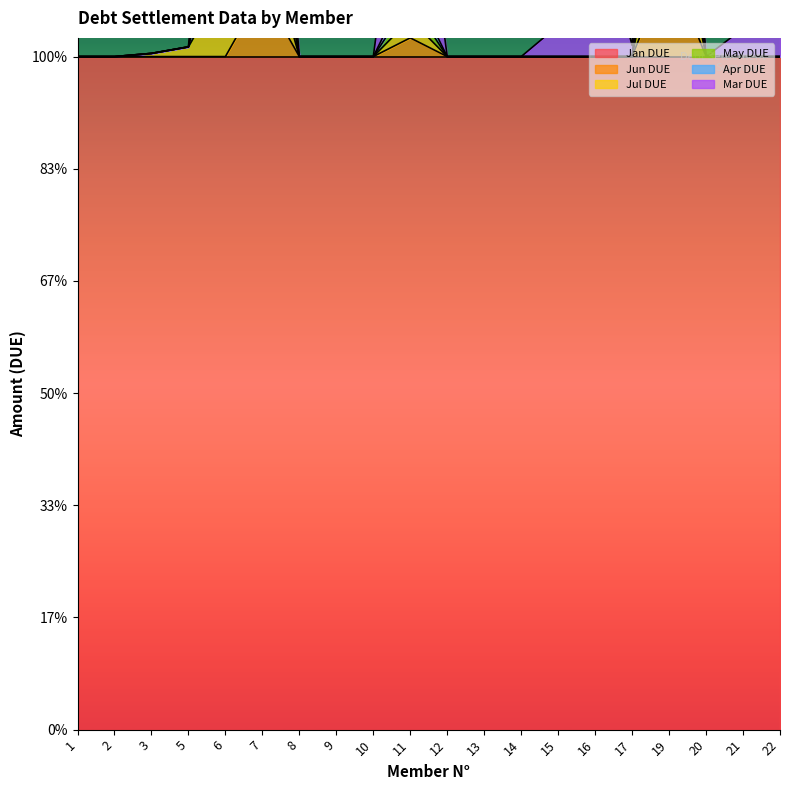

Which category has the highest value in the Jun DUE series?

19